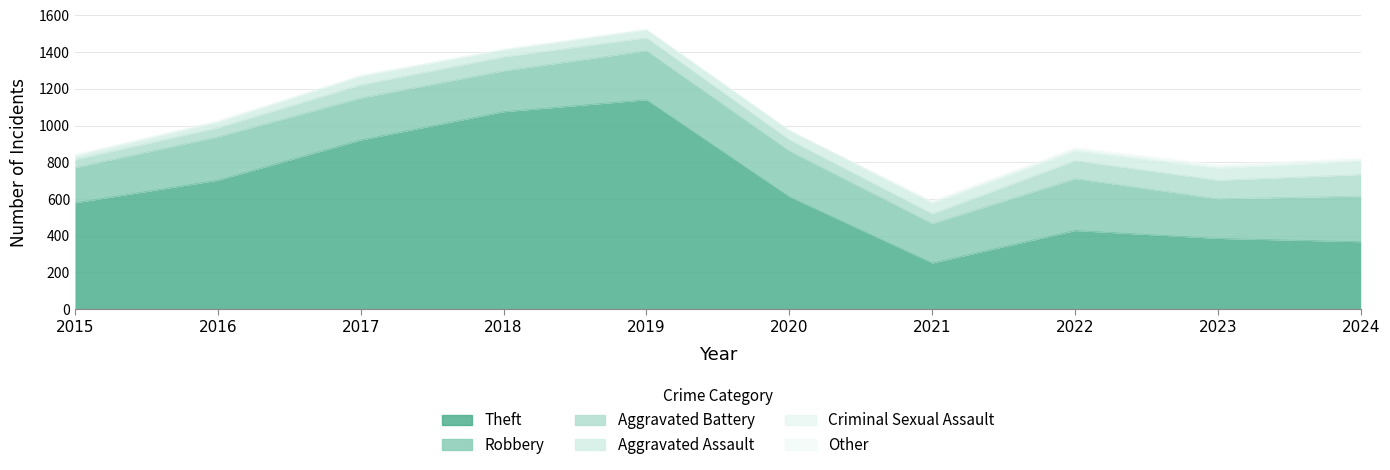

Which series changed the most between 2016 and 2022?

Theft